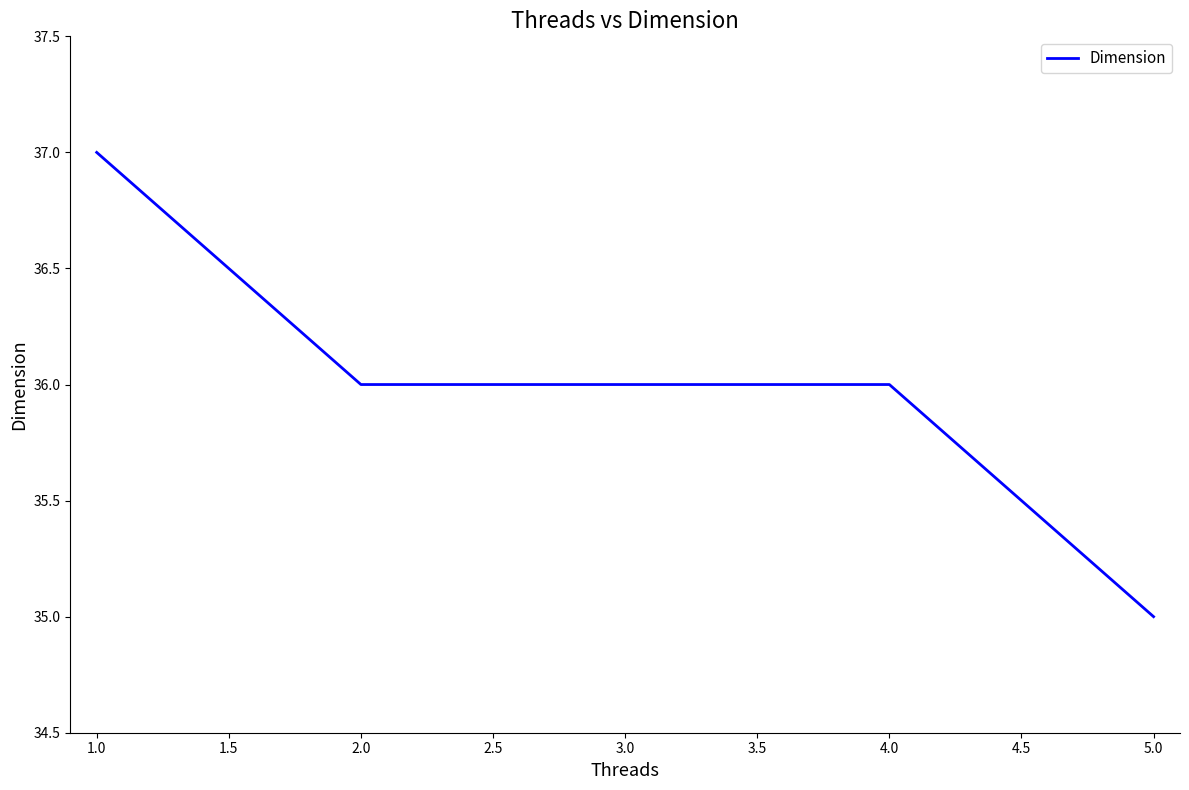

What is the approximate value at 3.0?

36